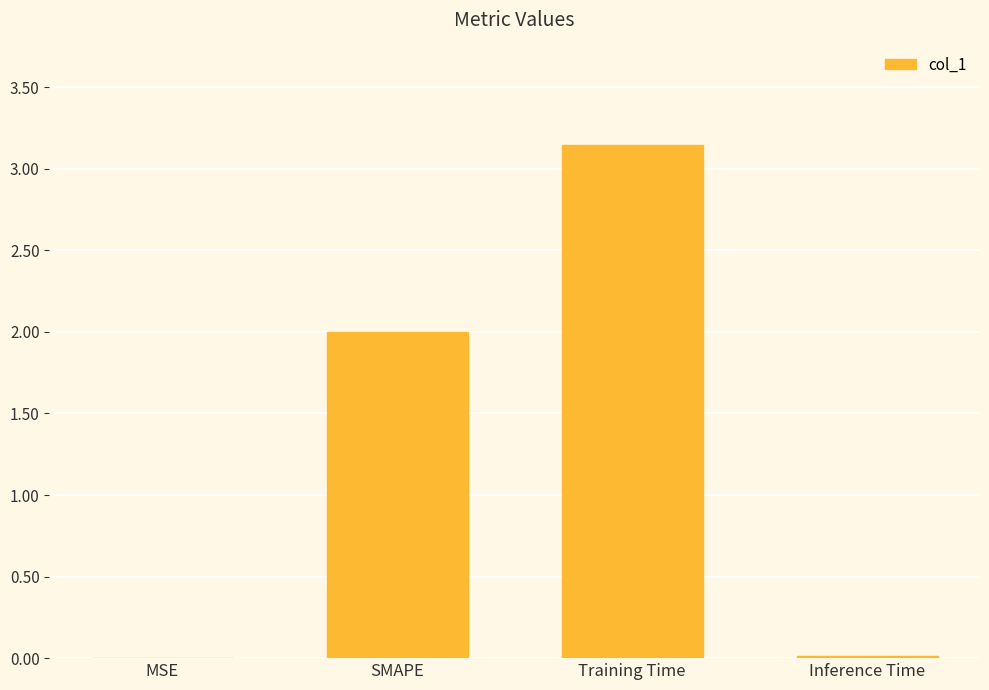

The chart shows a value of 4.6 at Training Time. True or false?

False